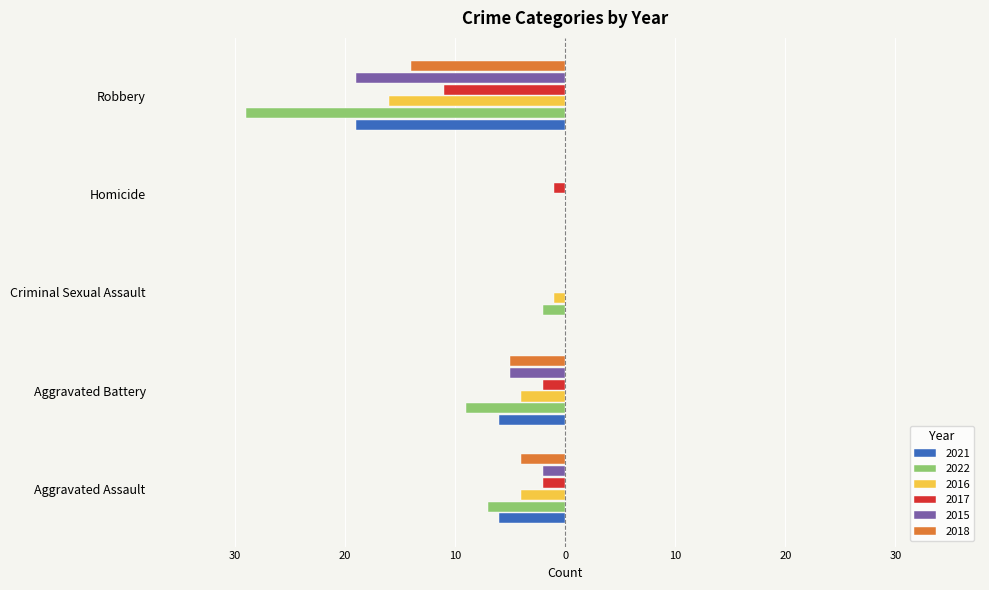

What is the average value of the 2018 series?

-5